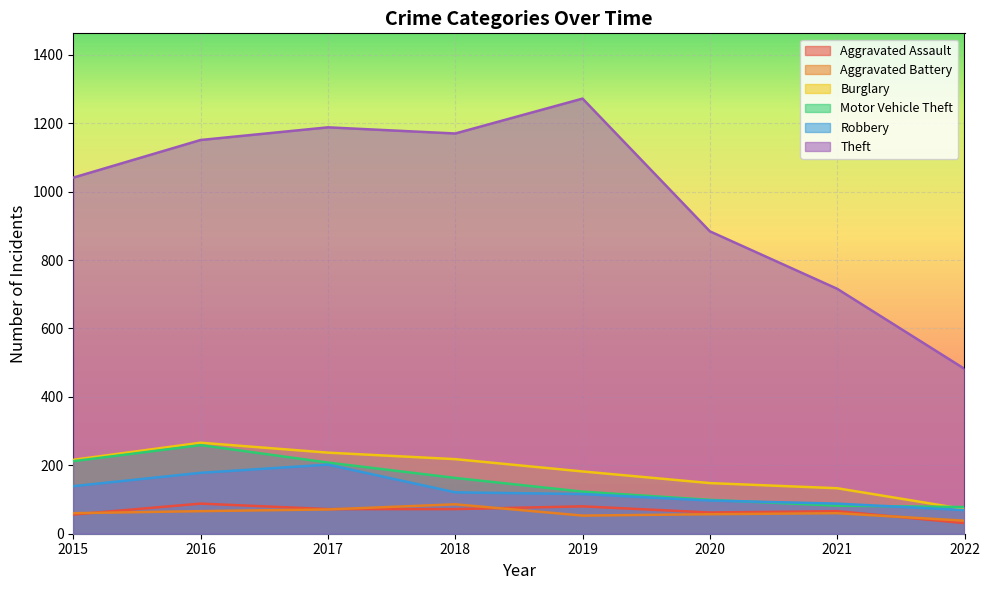

How many interior local valleys does the Theft series have?

1